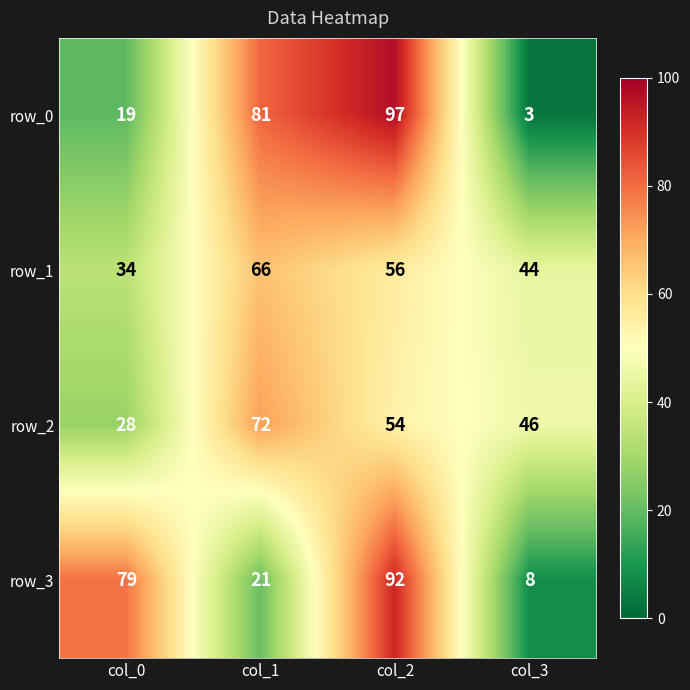

What is the difference between the second highest and minimum values in the row_1 series?

22